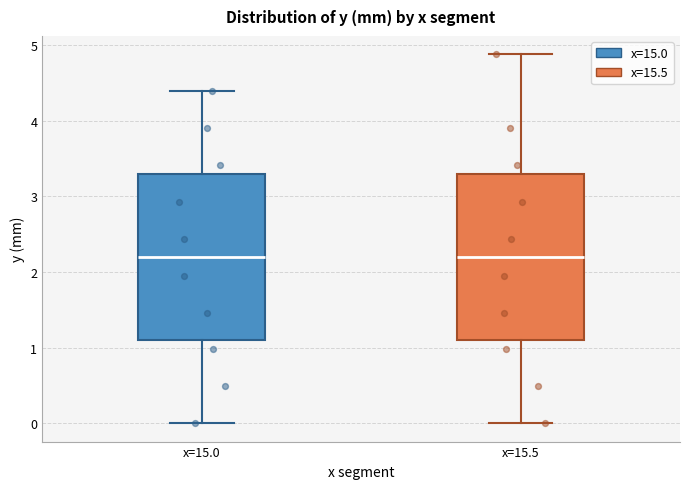

Reading left to right, read every box against the y-axis: the position of its median line, the range the box covers, and the ends of its whiskers. The values are not printed on the chart, so give them approximately, as read against the axis.

x=15.0: median 2.2, box 1.1 to 3.3, whiskers 0.0 to 4.4
x=15.5: median 2.2, box 1.1 to 3.3, whiskers 0.0 to 4.9